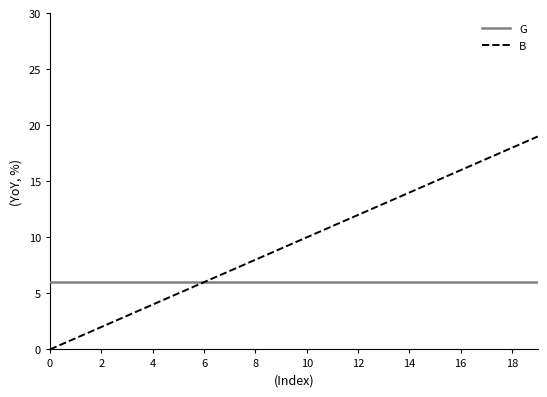

Which series has the largest total across all categories?

B